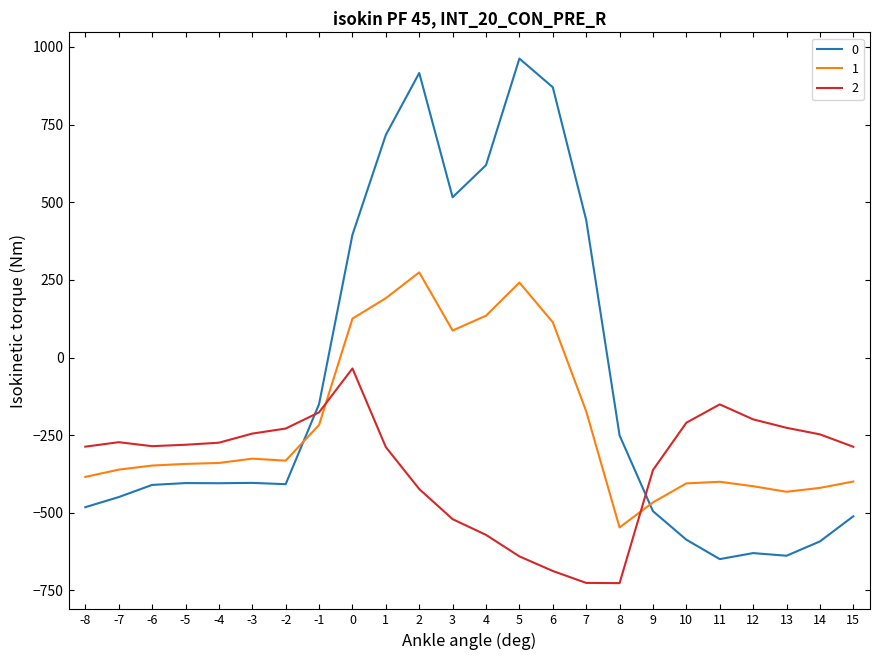

What is the difference between the 2 values at 15 and 5?

353.0